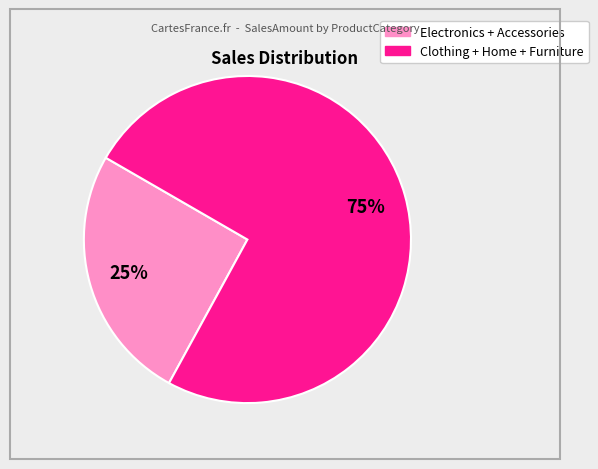

Is there a majority slice in this chart?

Yes